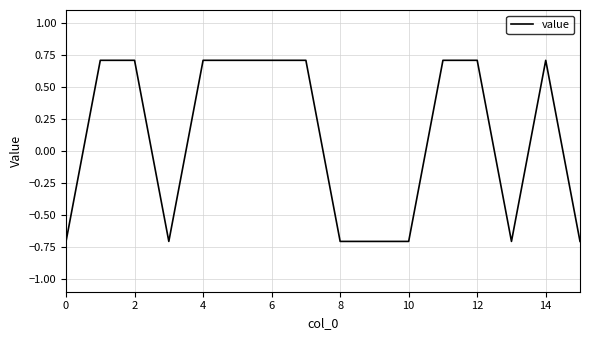

How many lines are shown in the chart?

1